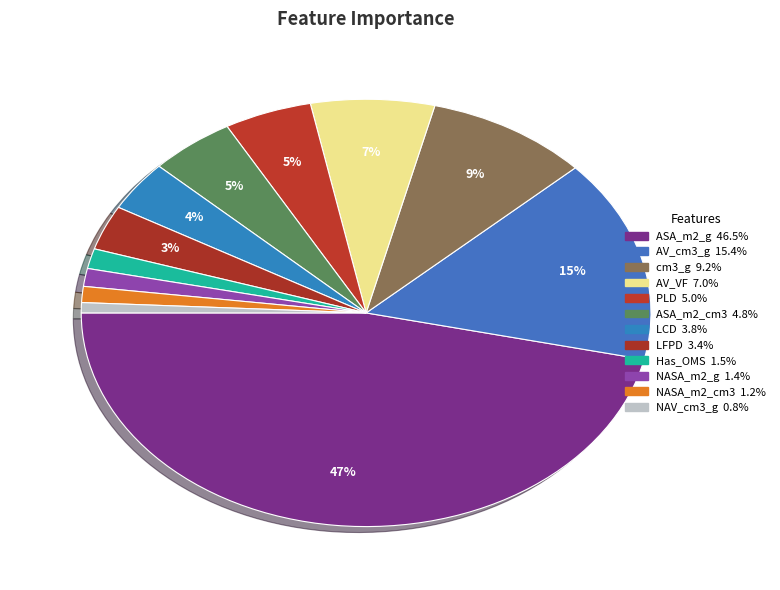

Is there any slice that represents more than half of the pie?

No